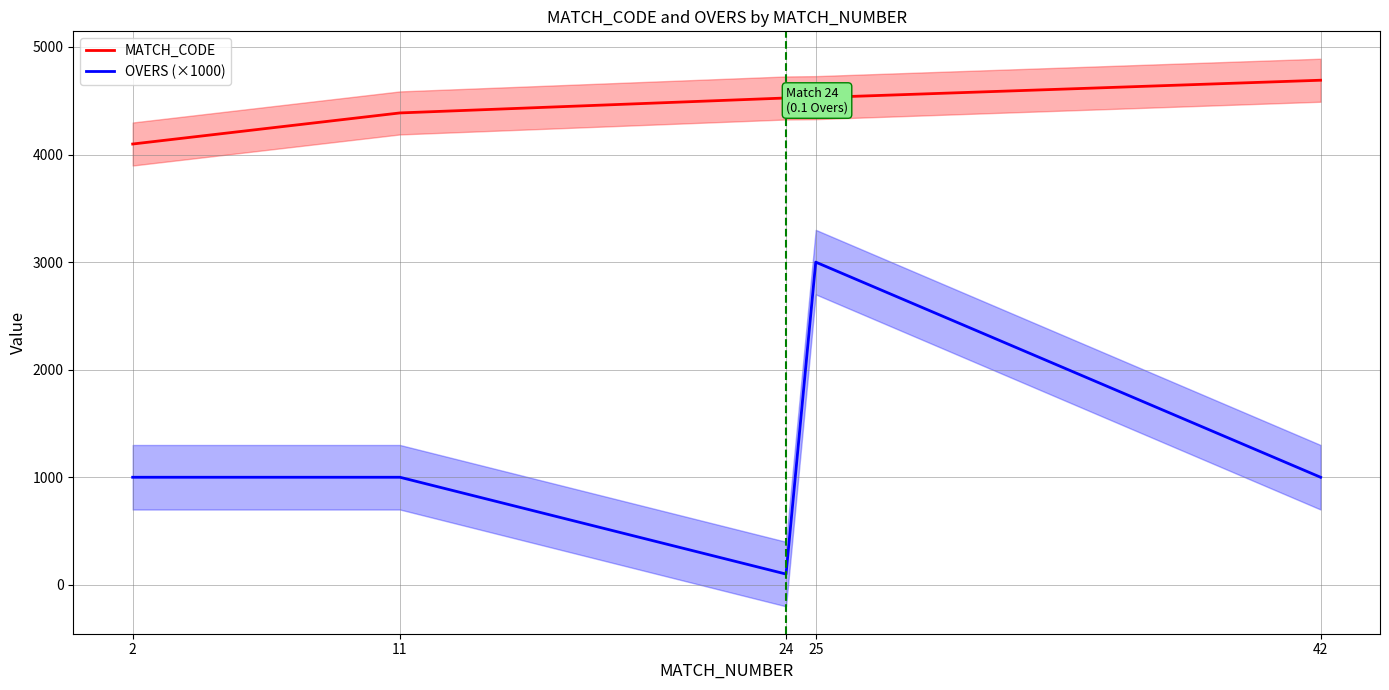

Reading right to left, transcribe all the data shown in this chart.

MATCH_CODE: 4691	4529	4526	4387	4098
OVERS (×1000): 1000	3000	100	1000	1000